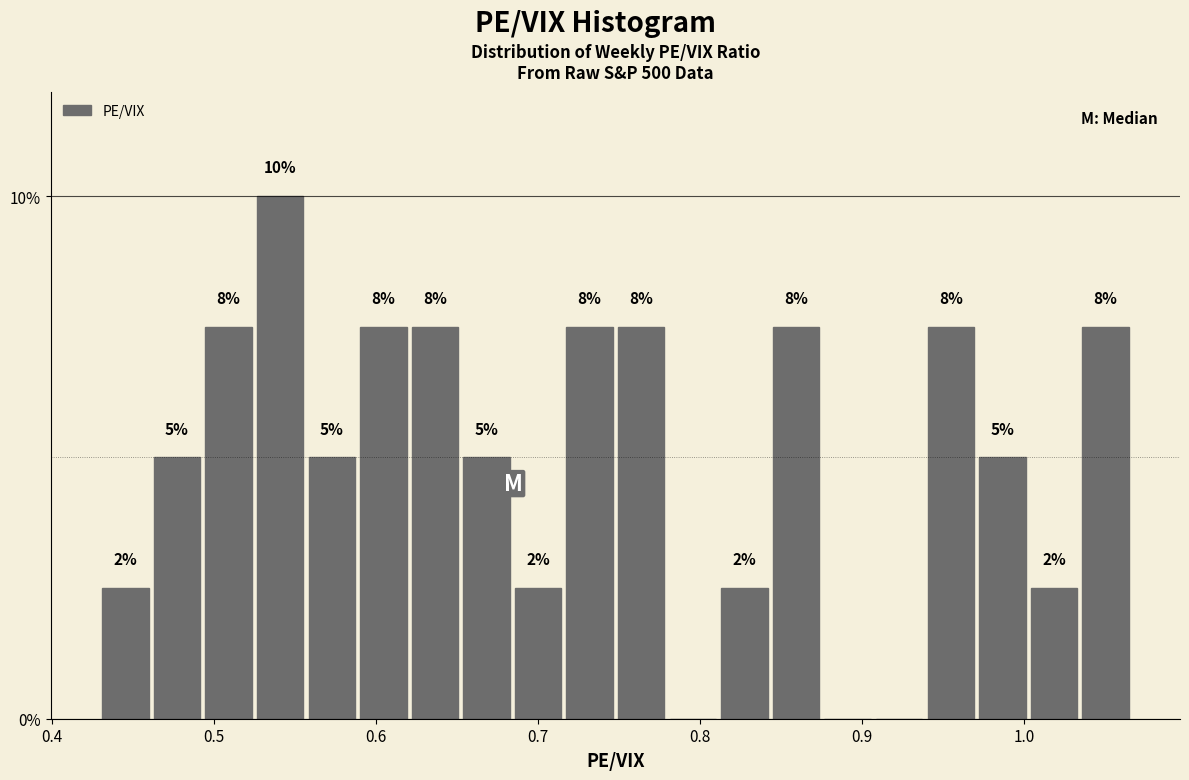

Read against the x-axis, roughly where is the centre of the tallest bar?

0.54